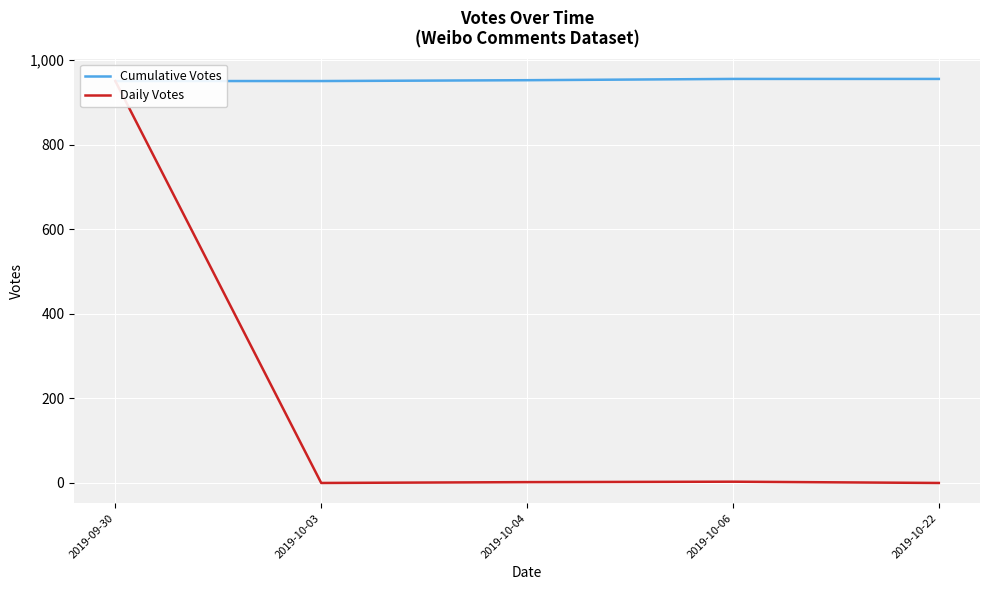

What is the difference between the maximum and second lowest values in the Daily Votes series?

950